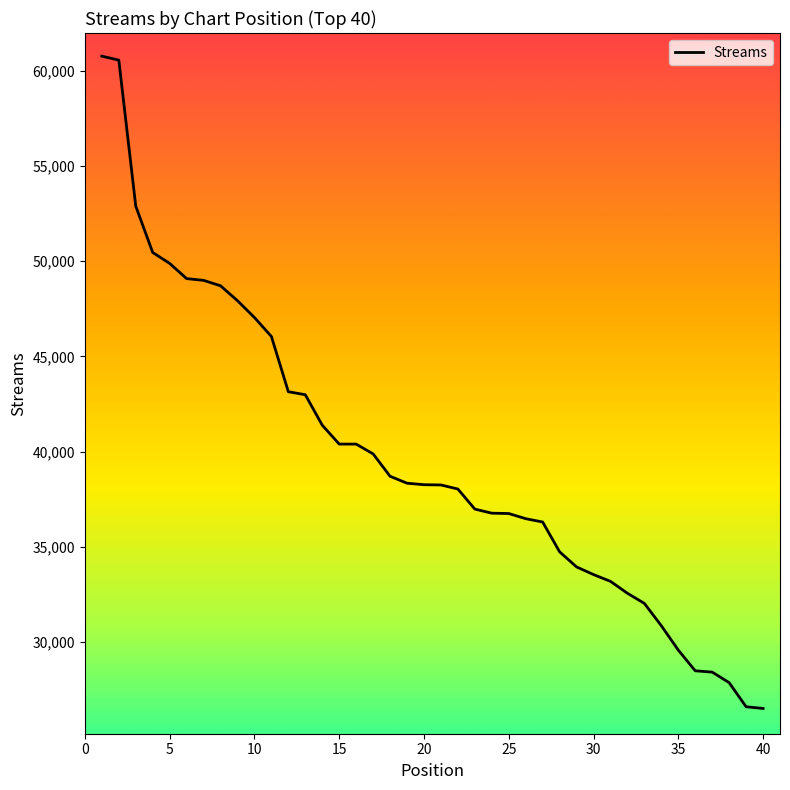

What is the smallest value displayed?

26522